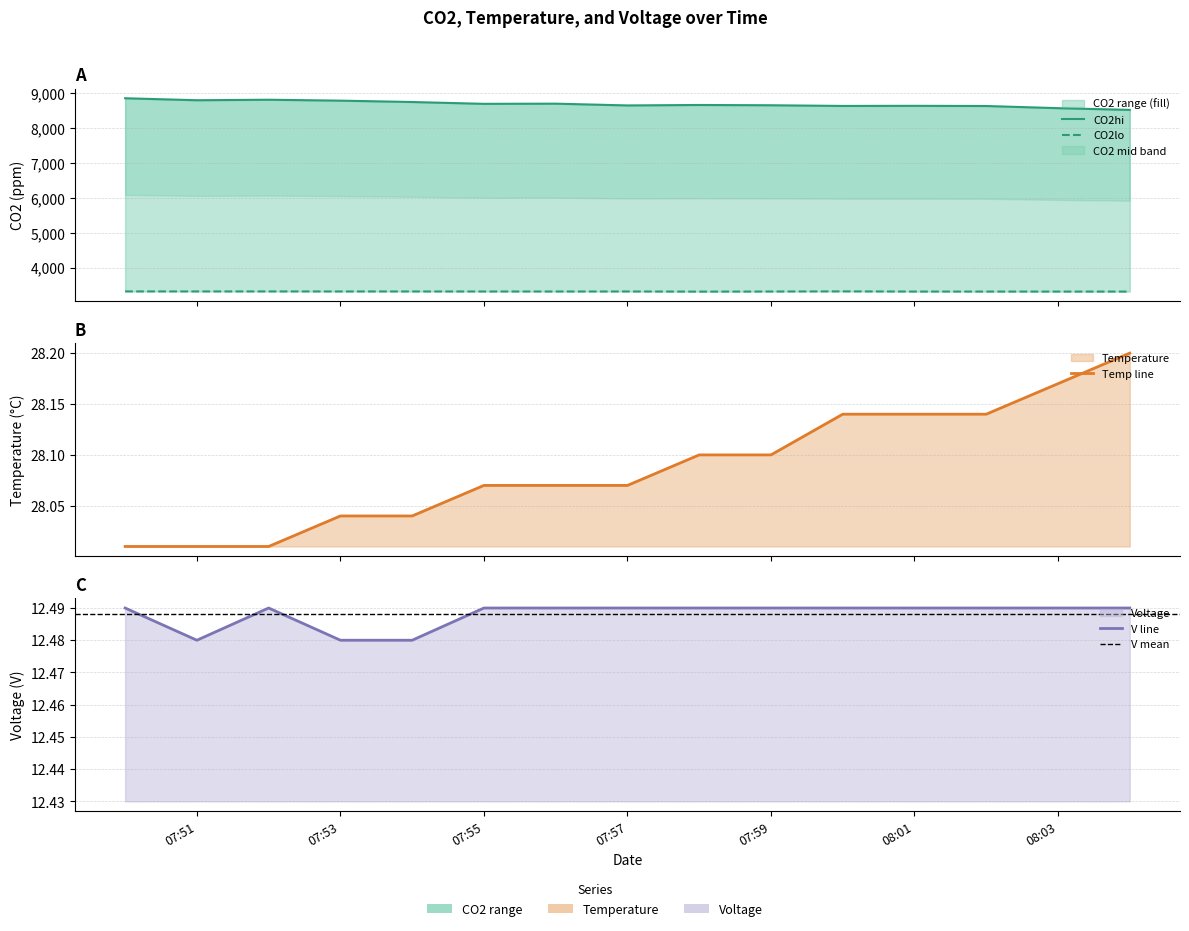

Does the chart display data point markers on the line(s)?

No